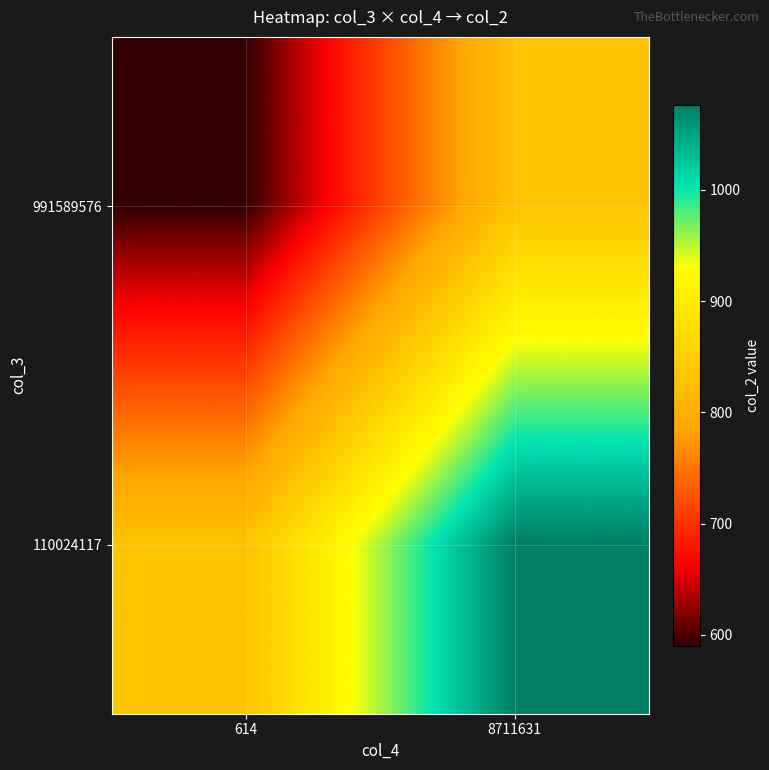

Reading left to right, transcribe all the data shown in this chart.

991589576: 614=590.2	8711631=833.3
110024117: 614=833.3	8711631=1076.4